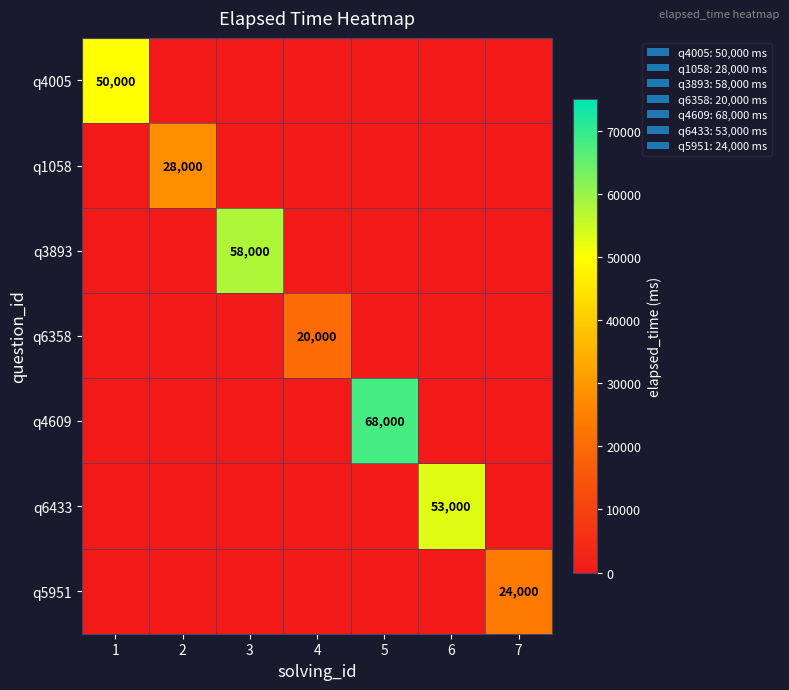

The value of q6433 at 6 is 78259. True or false?

False